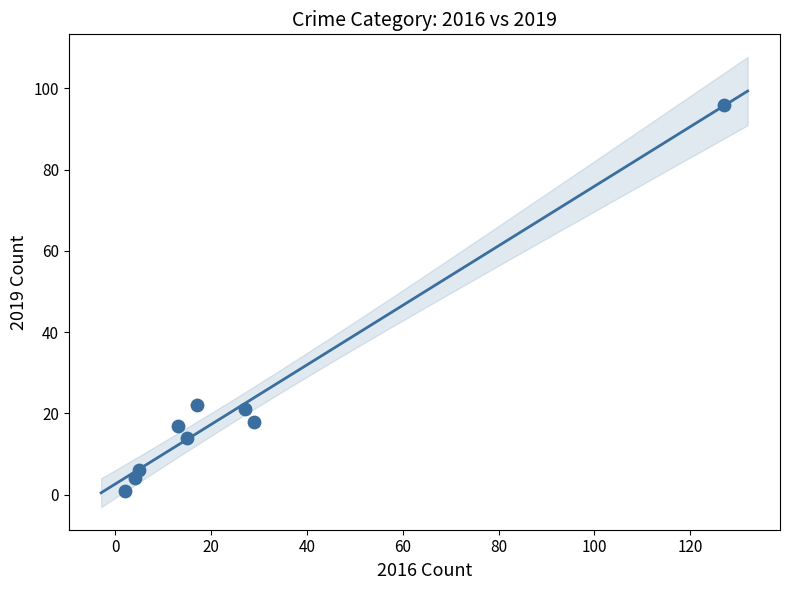

What is the range of Y values (max minus min)?

95